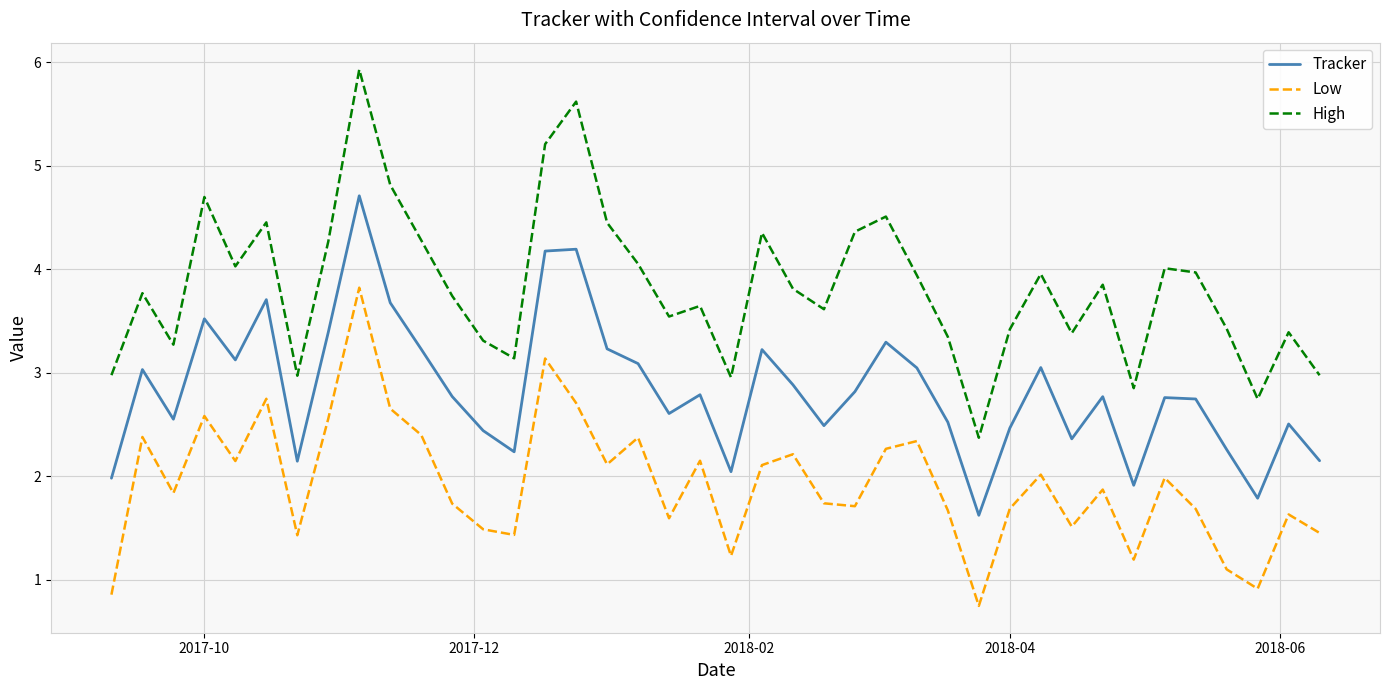

True or false: Low and Tracker cross at least once.

False